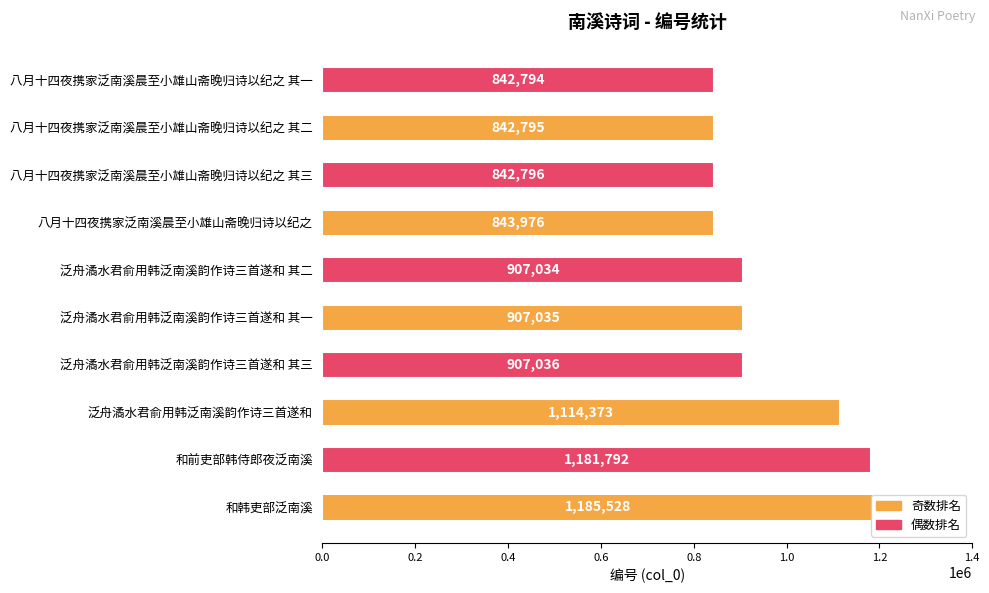

What is the sum of all values?

9575159